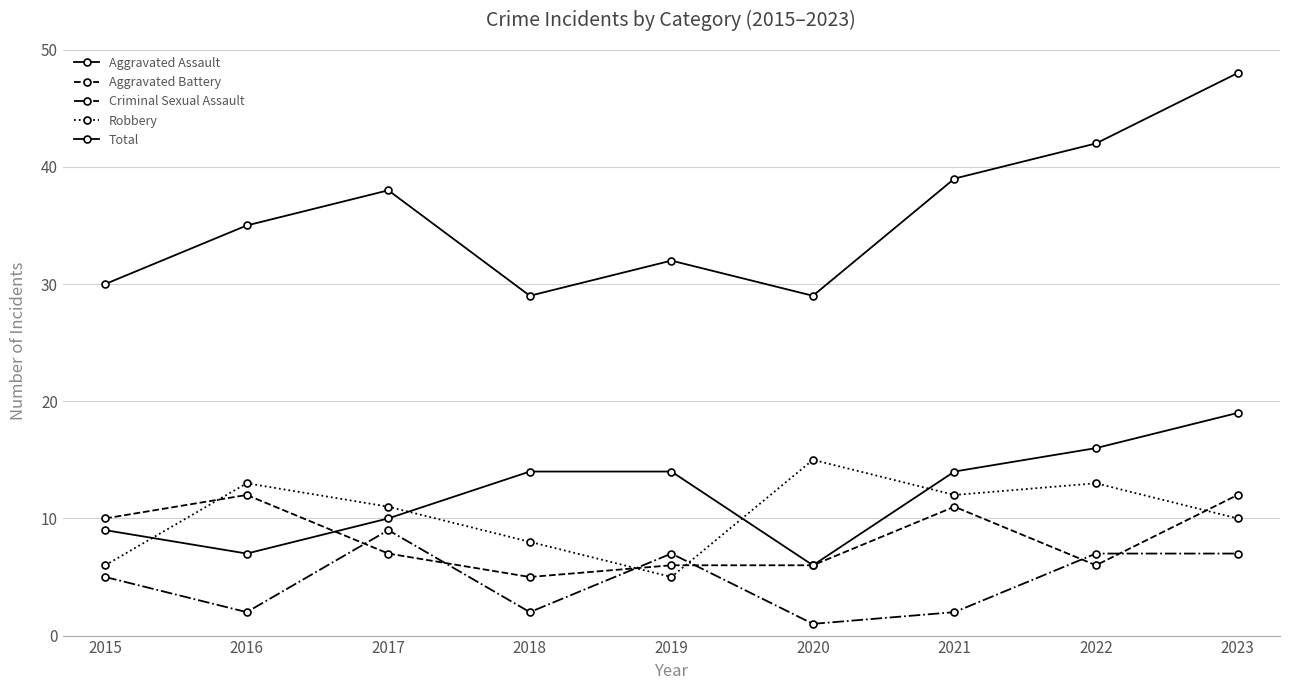

Where is Criminal Sexual Assault nearest to the value 5?

2015